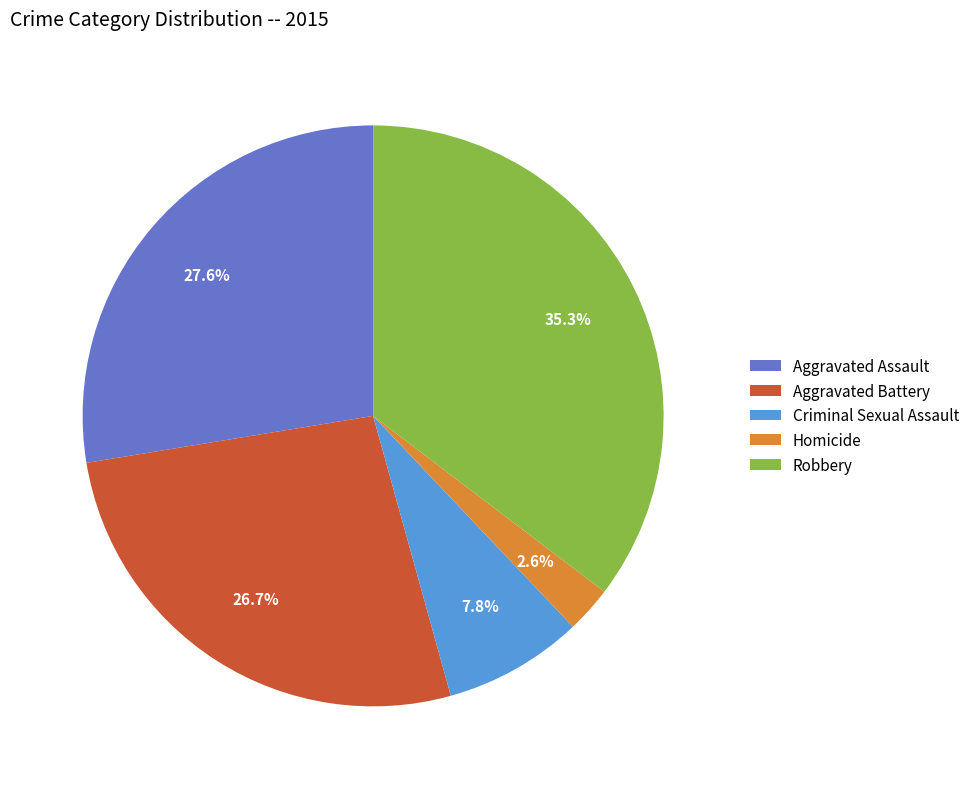

Does any single category account for the majority?

No